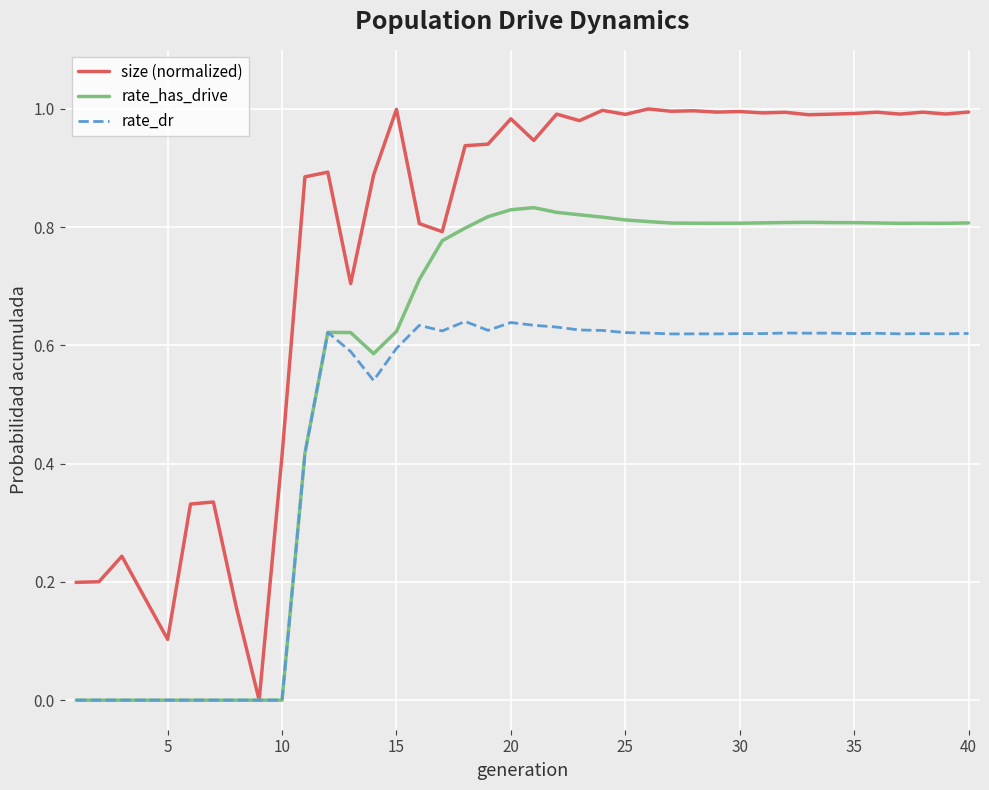

Which series has the widest spread of values?

size (normalized)